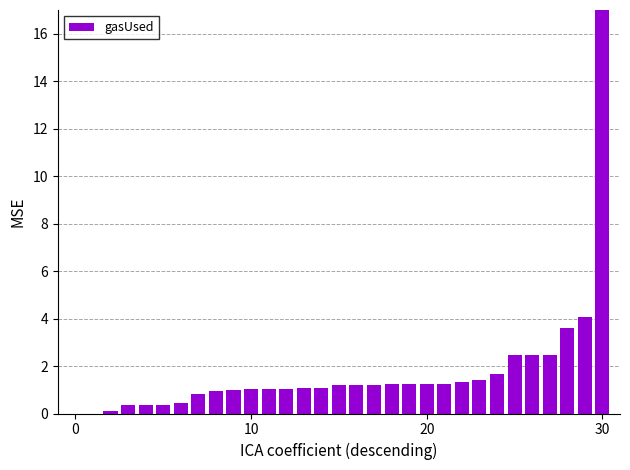

What is the maximum value shown in the chart?

17.0